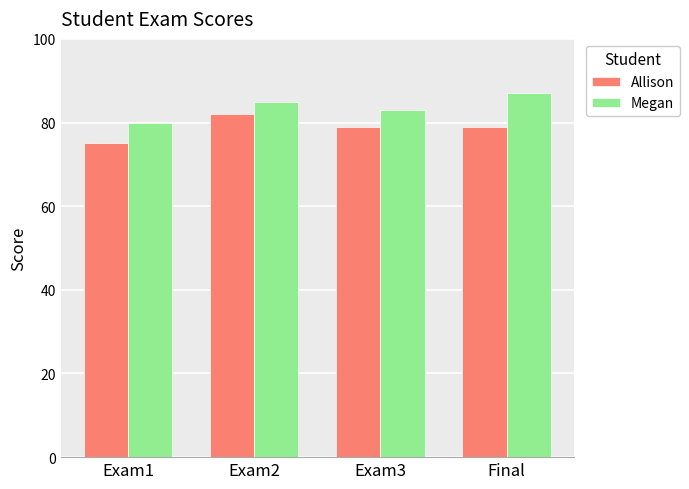

Is the value of Allison at Final greater than the value of Megan at Final?

No